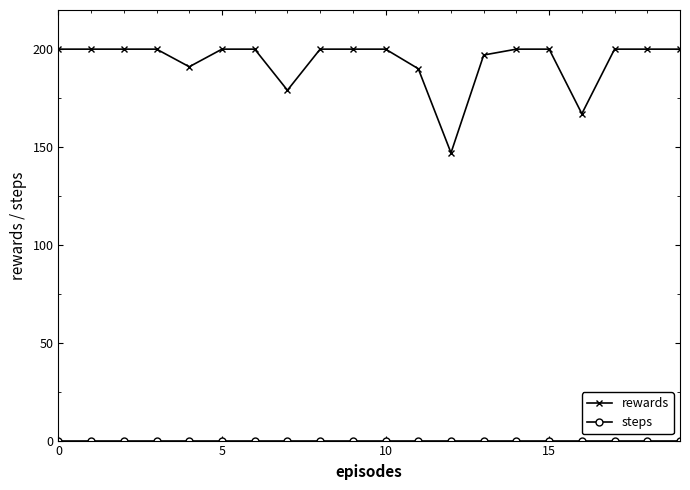

Which series has the largest total across all categories?

rewards